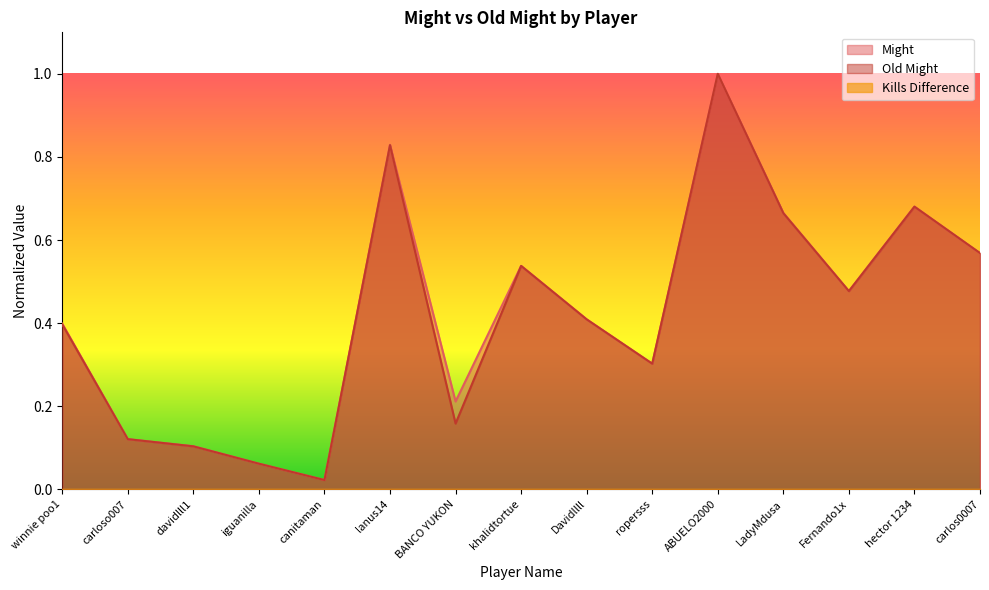

Which series changed the most between canitaman and Fernando1x?

Old Might